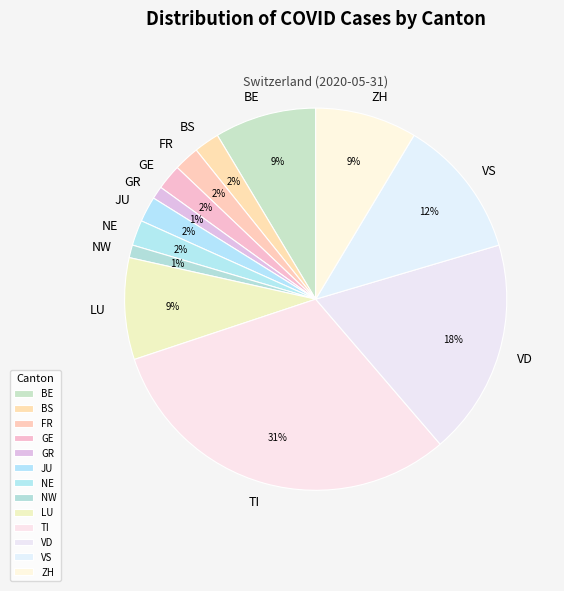

To the nearest percent, what is the difference between the NW and LU slice percentages?

8%